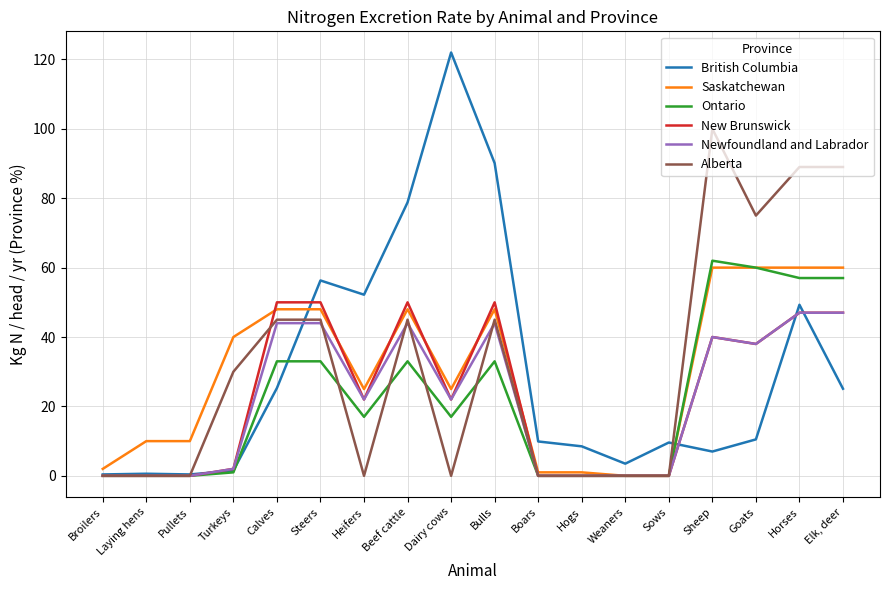

Count the number of data series in this chart.

6